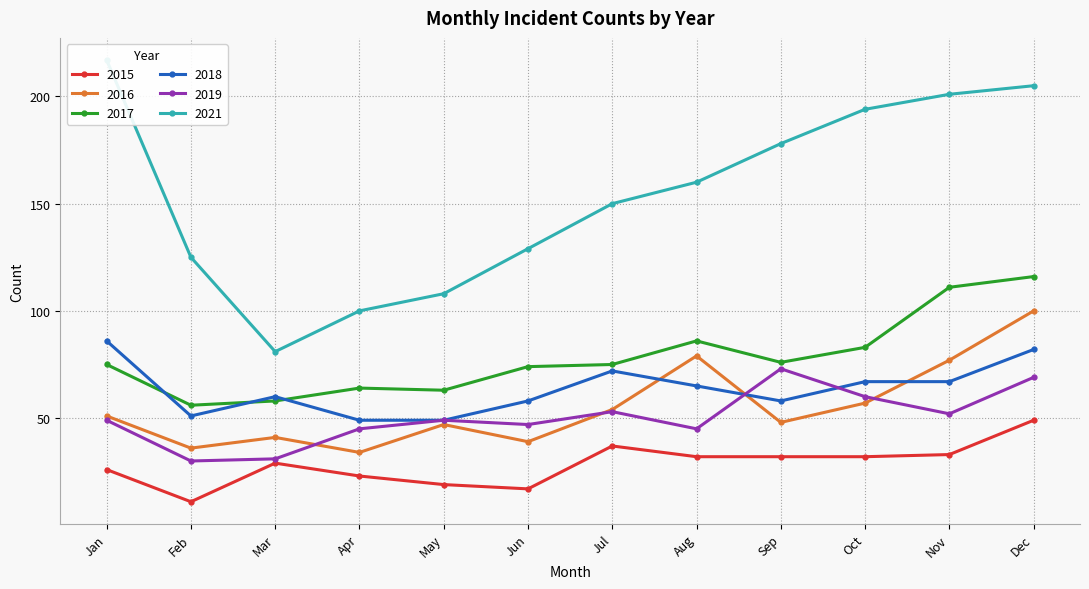

True or false: 2017 has a value of 17 at May.

False